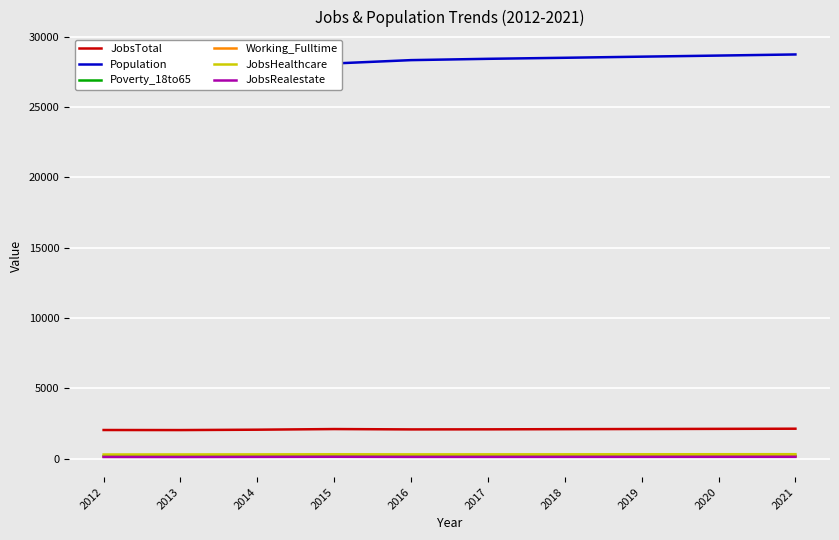

How many data points in JobsRealestate are above 124?

4